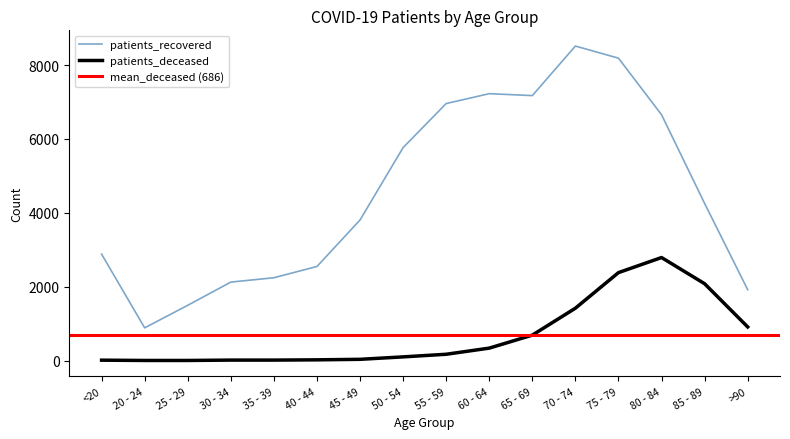

True or false: patients_recovered and patients_deceased intersect in this chart.

False